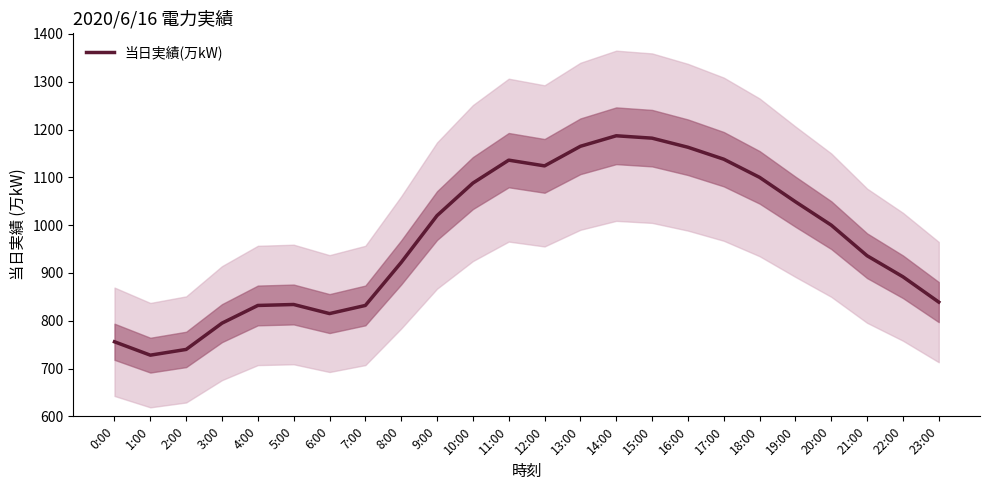

What is the change in value from 1:00 to 4:00?

+104